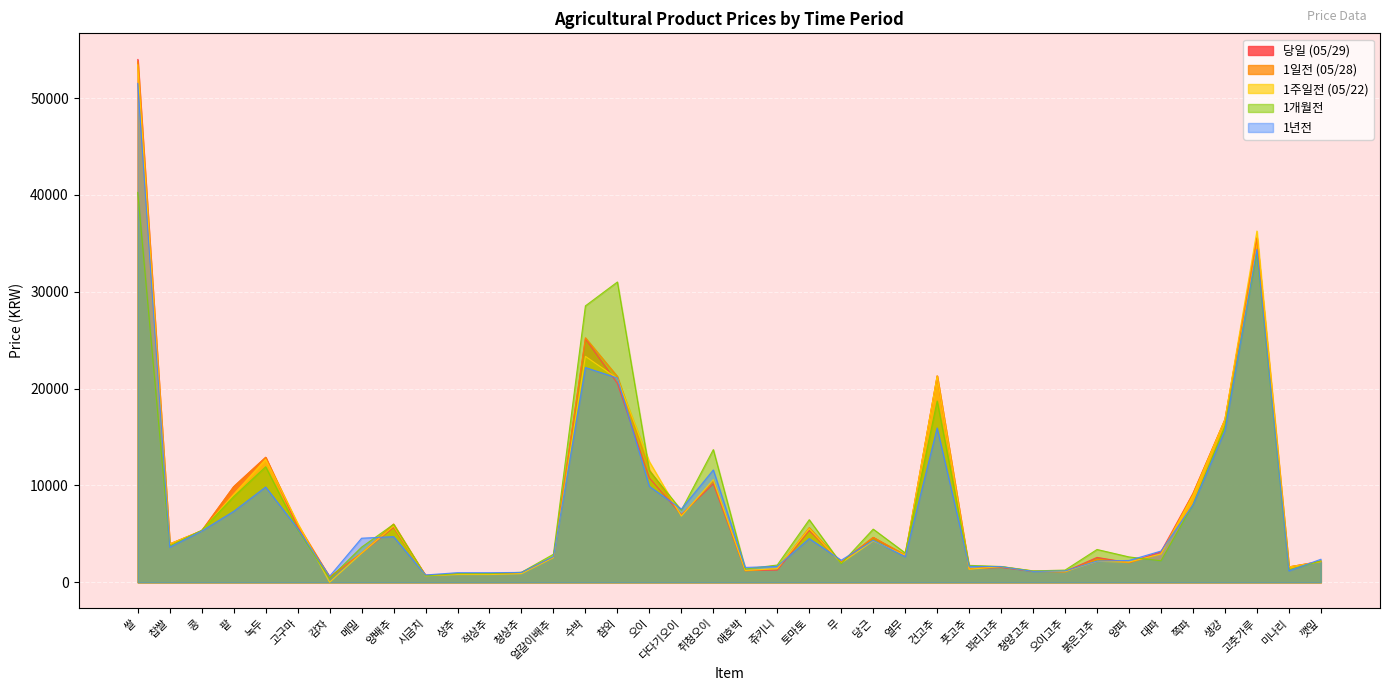

What is the spread (max minus min) of values at 메밀?

1550